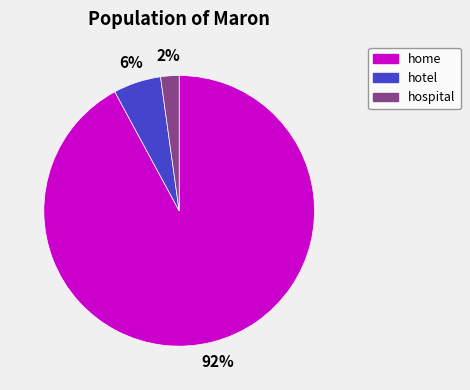

The home slice represents 92% of the pie. True or false?

True